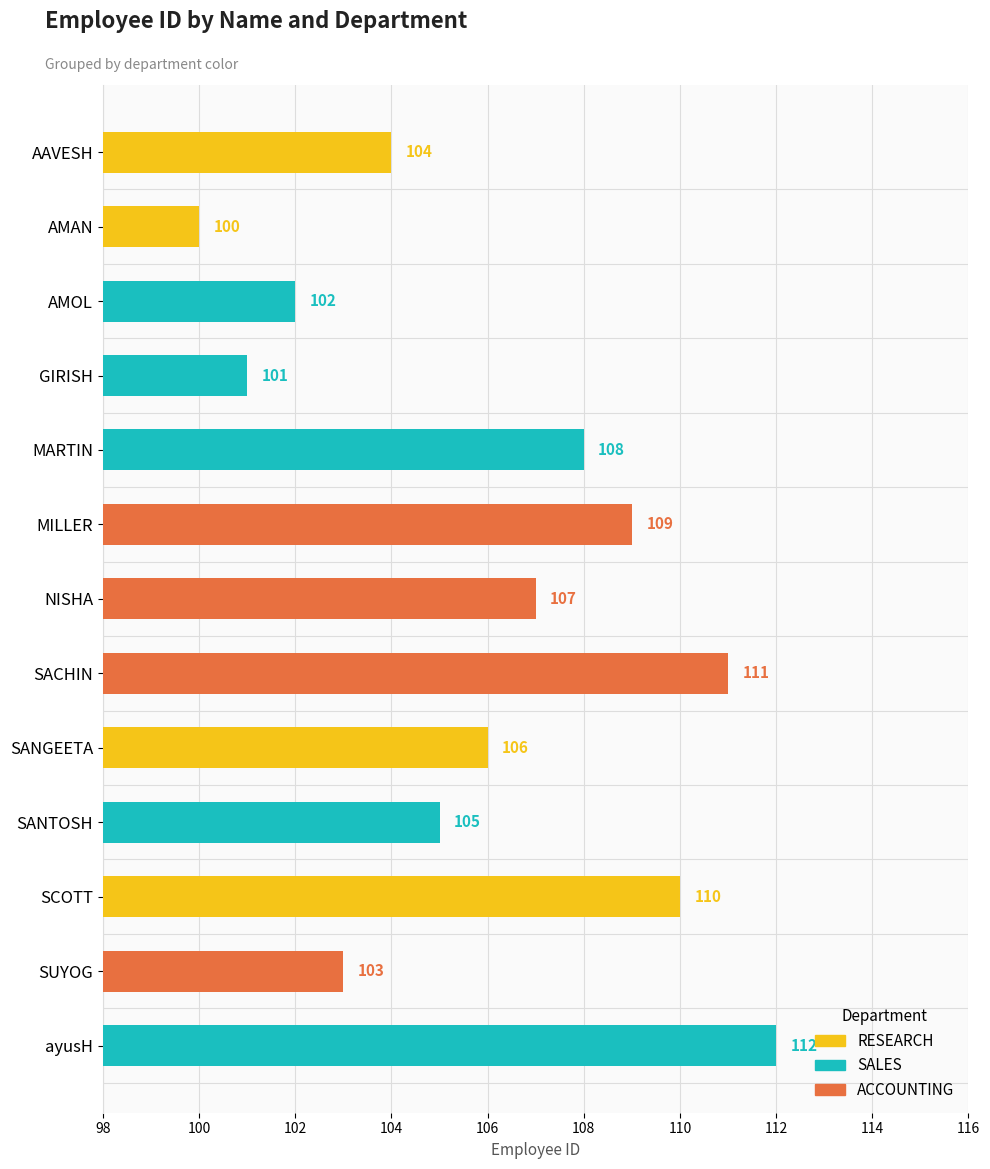

What position from the left is GIRISH?

4